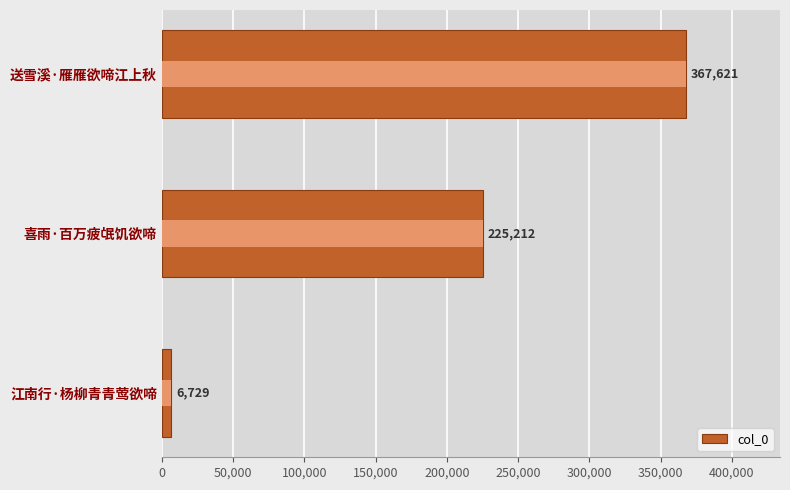

Reading right to left, what are all the values shown in this chart?

367621	225212	6729